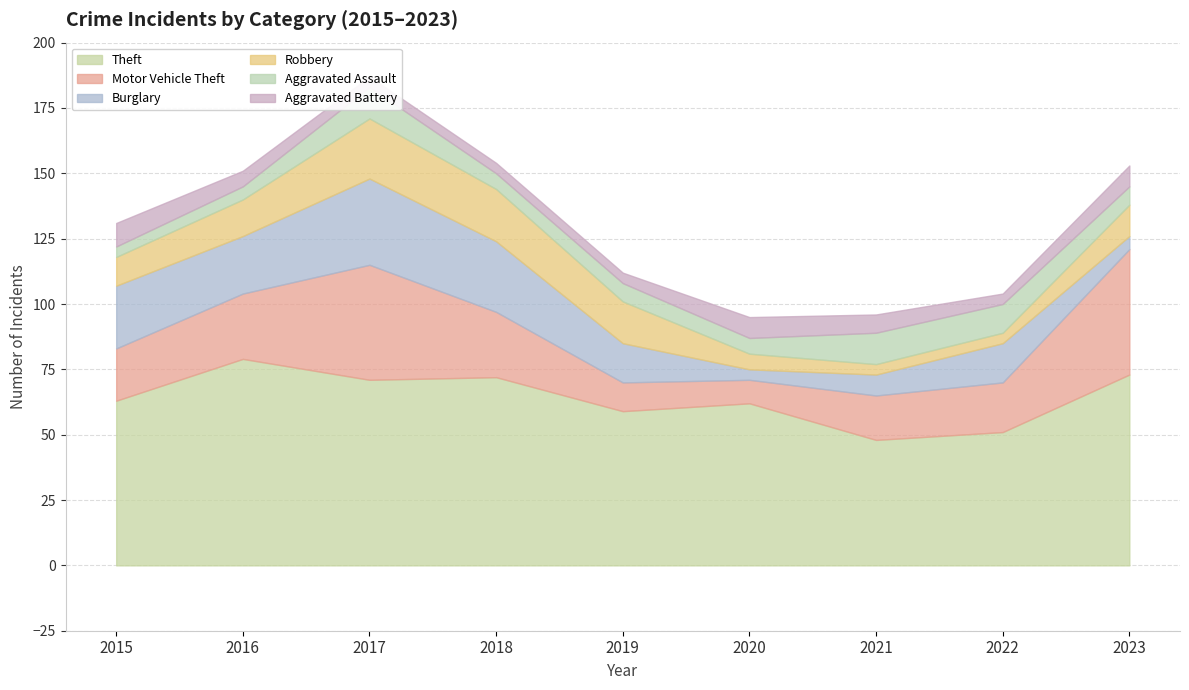

True or false: Aggravated Assault and Theft intersect in this chart.

False